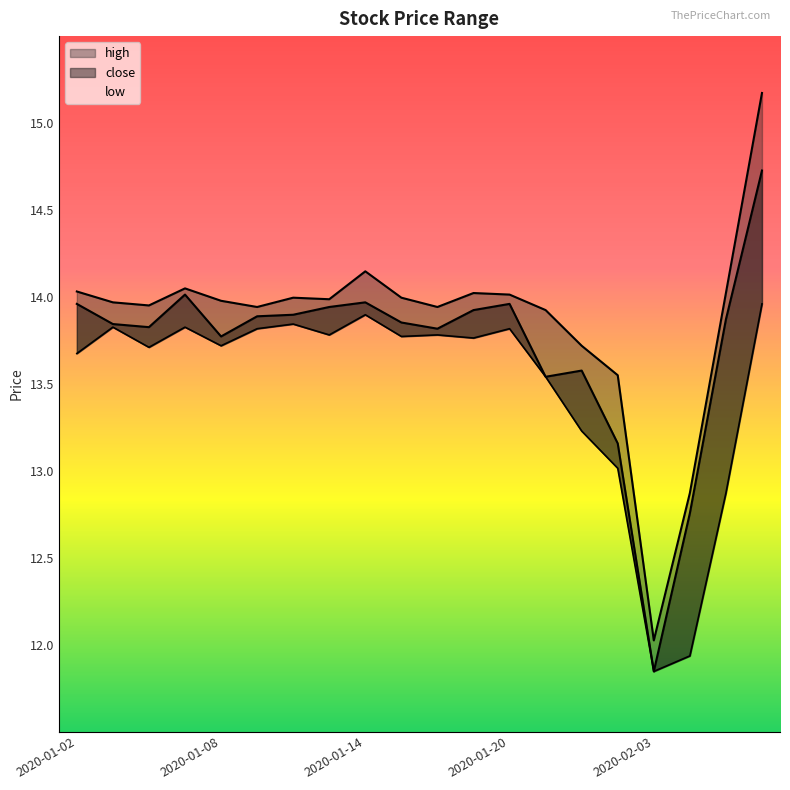

How many interior local peaks does the close series have?

4